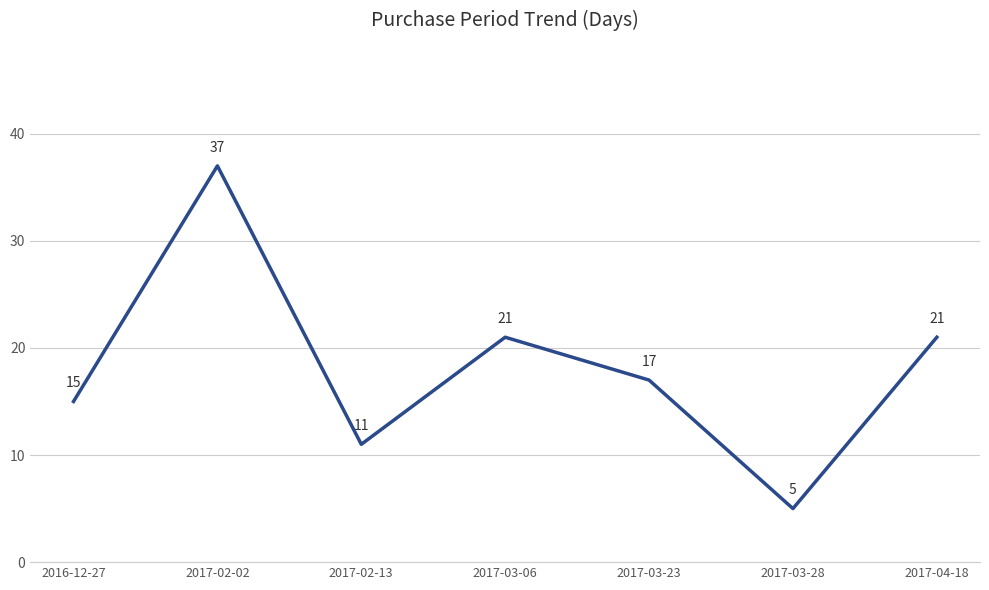

Which has a higher value, 2017-02-02 or 2017-03-06?

2017-02-02